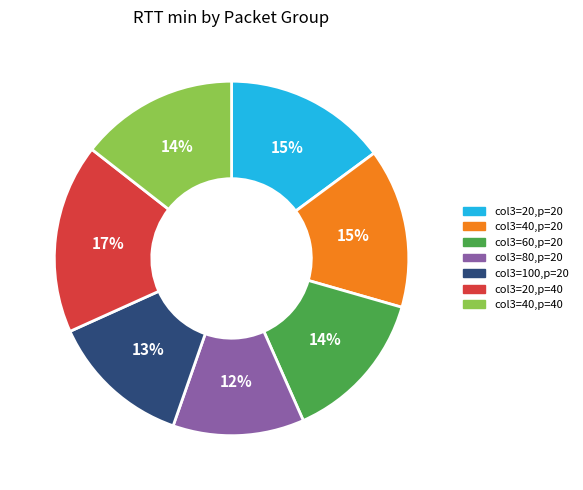

What percentage is the col3=60,p=20 slice, to the nearest percent?

14%